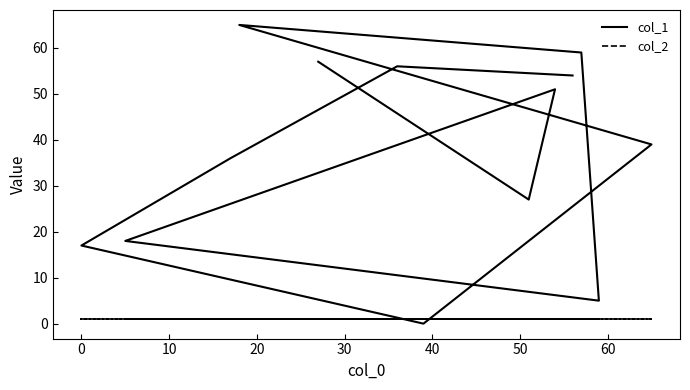

Does the chart have visible grid lines?

No